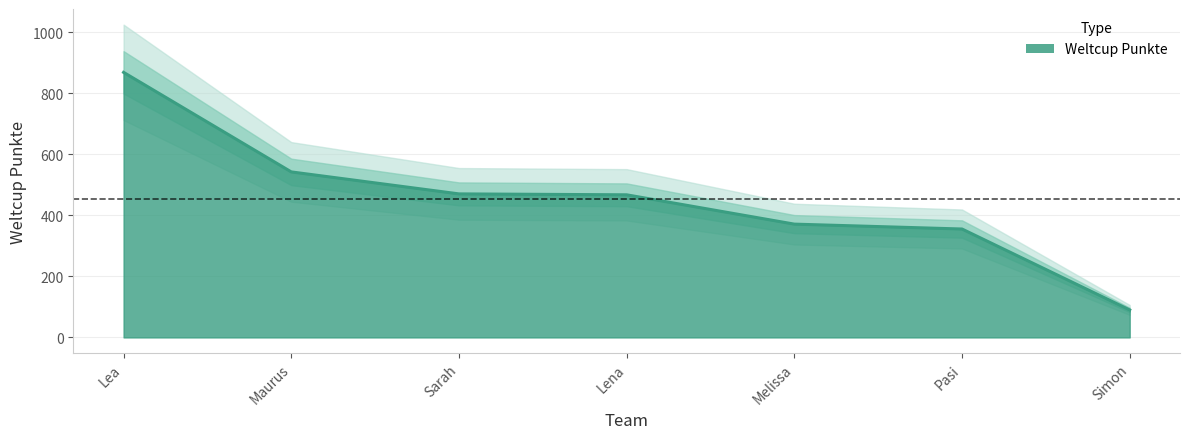

How many values are below 467?

3